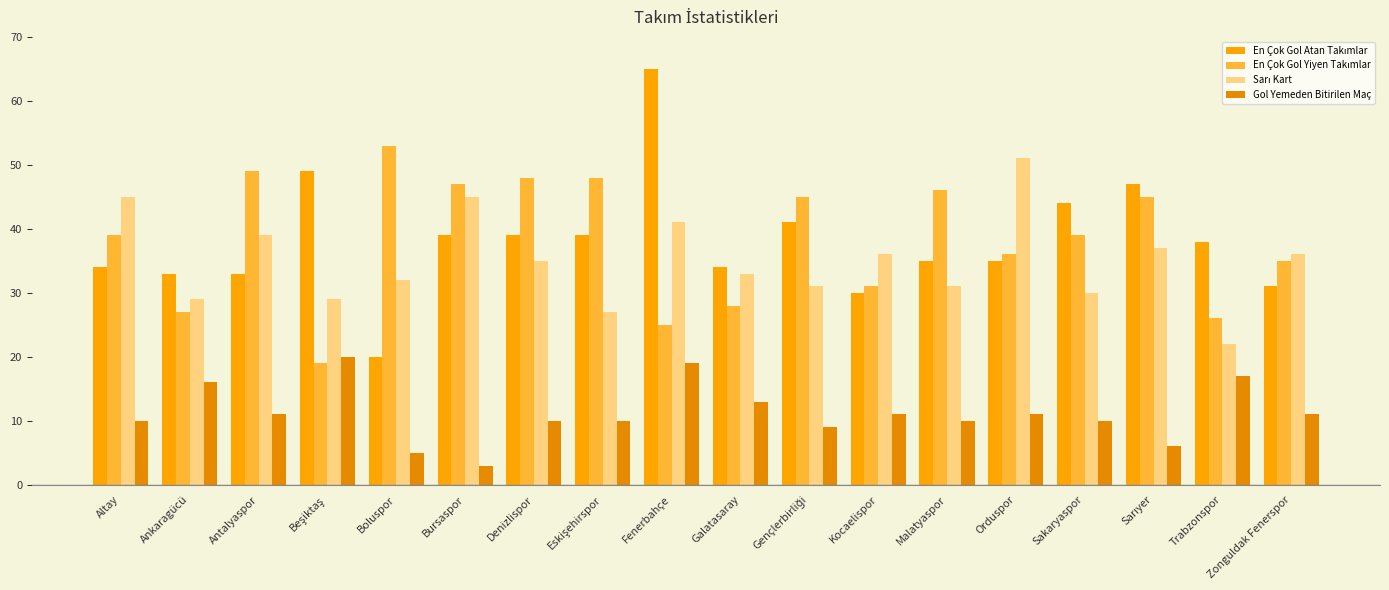

What is the greatest value displayed?

65